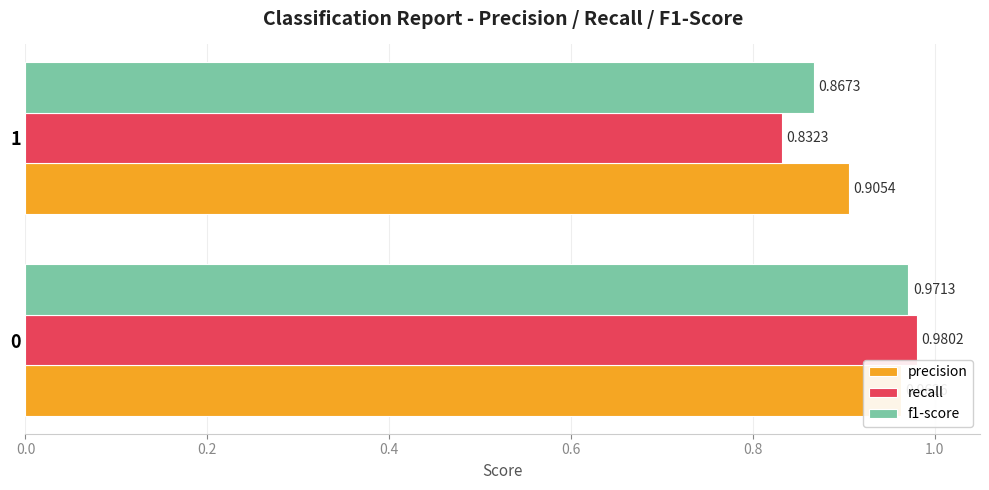

What are all the series names shown in the legend?

precision, recall, f1-score